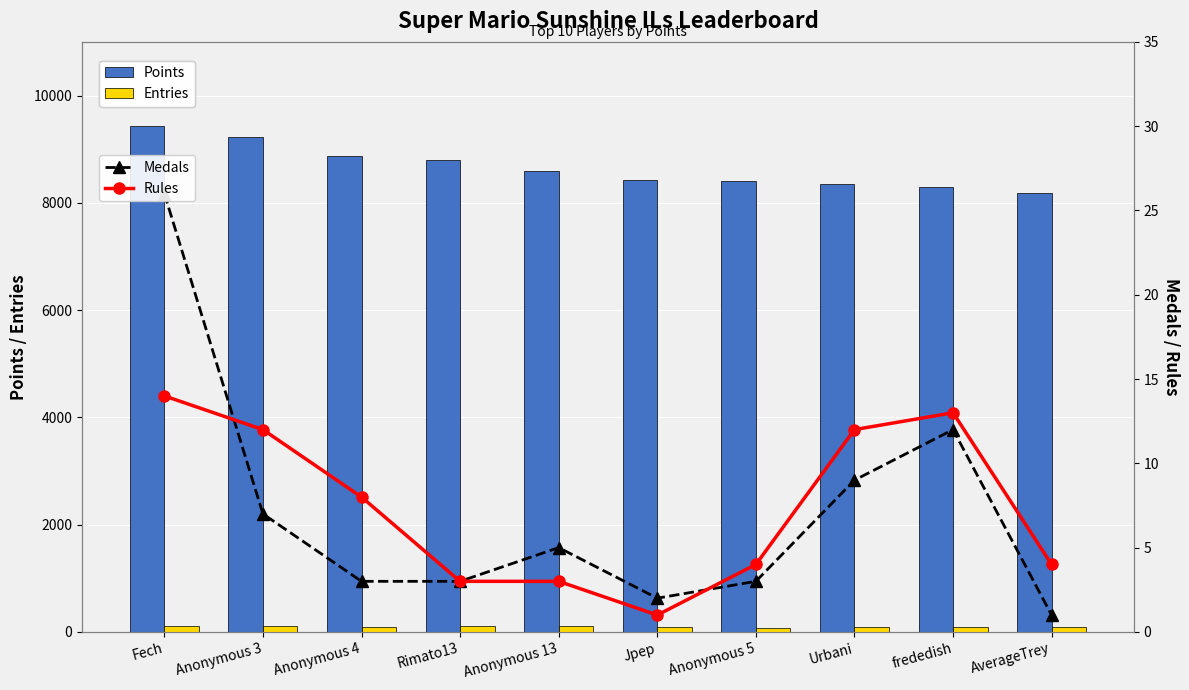

Reading left to right, transcribe all the data shown in this chart.

Points: 9429	9221	8866	8795	8589	8429	8405	8346	8286	8187
Entries: 113	115	98	104	113	89	82	86	89	90
Medals: 26	7	3	3	5	2	3	9	12	1
Rules: 14	12	8	3	3	1	4	12	13	4